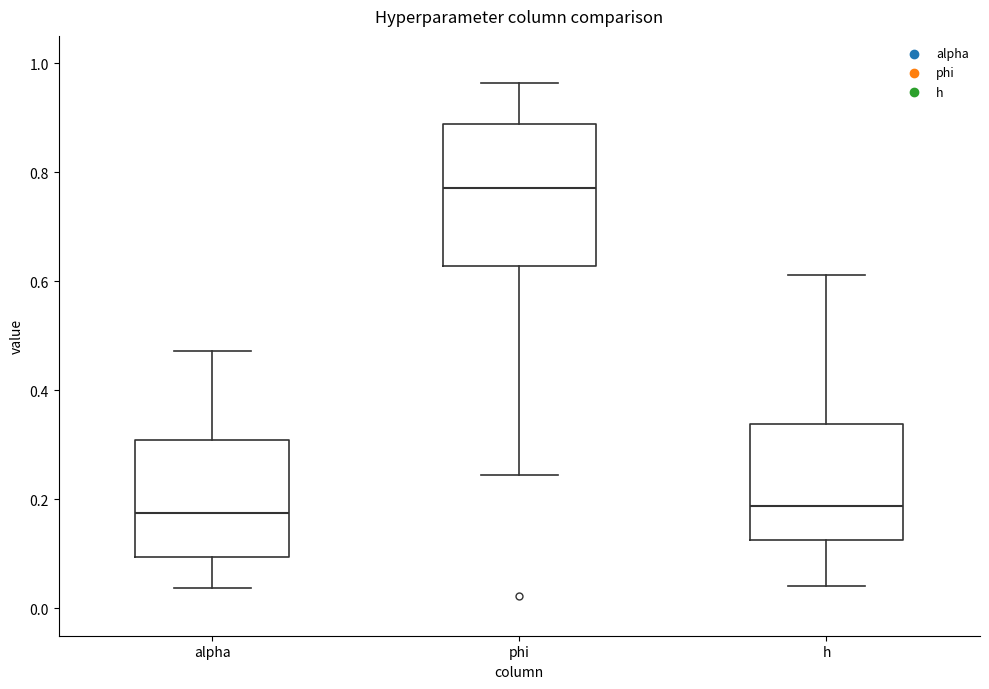

Where is the upper edge of the box for phi on the y-axis? The values are not printed on the chart, so give them approximately, as read against the axis.

0.88